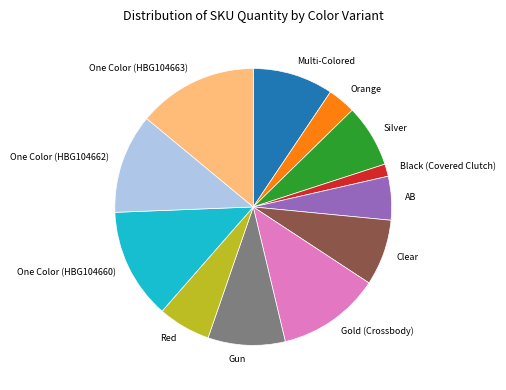

Does Gun account for over 50% of the chart?

No